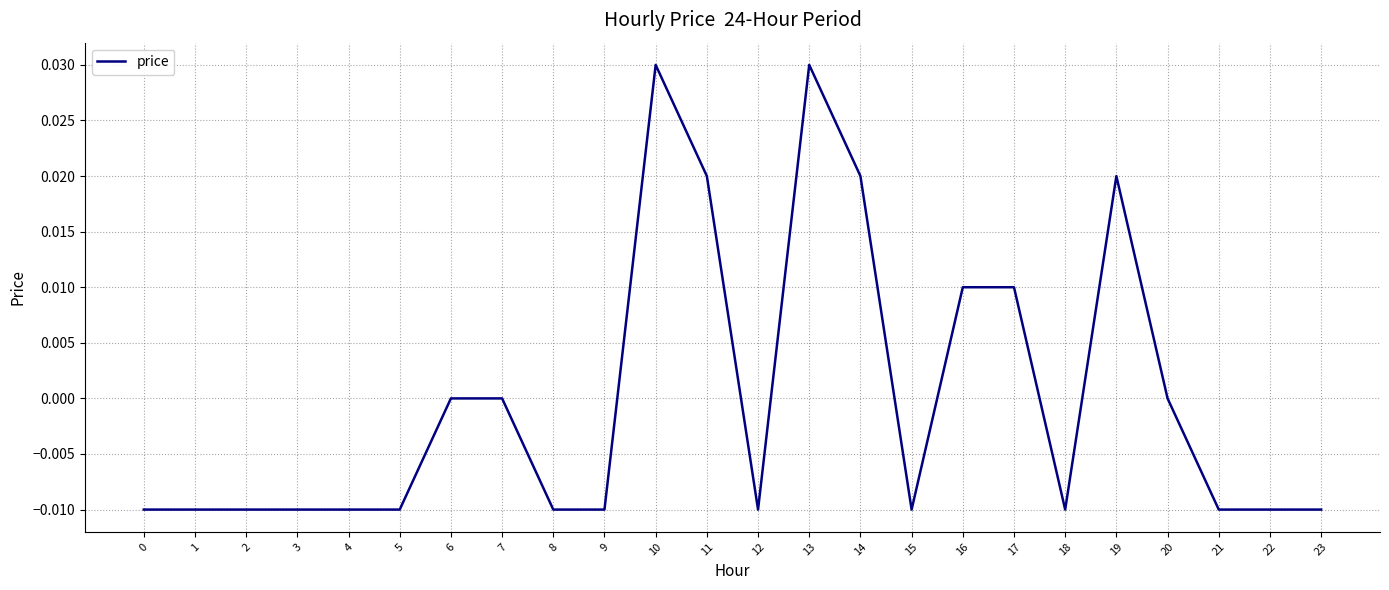

The value at 7 is 0.0. True or false?

True